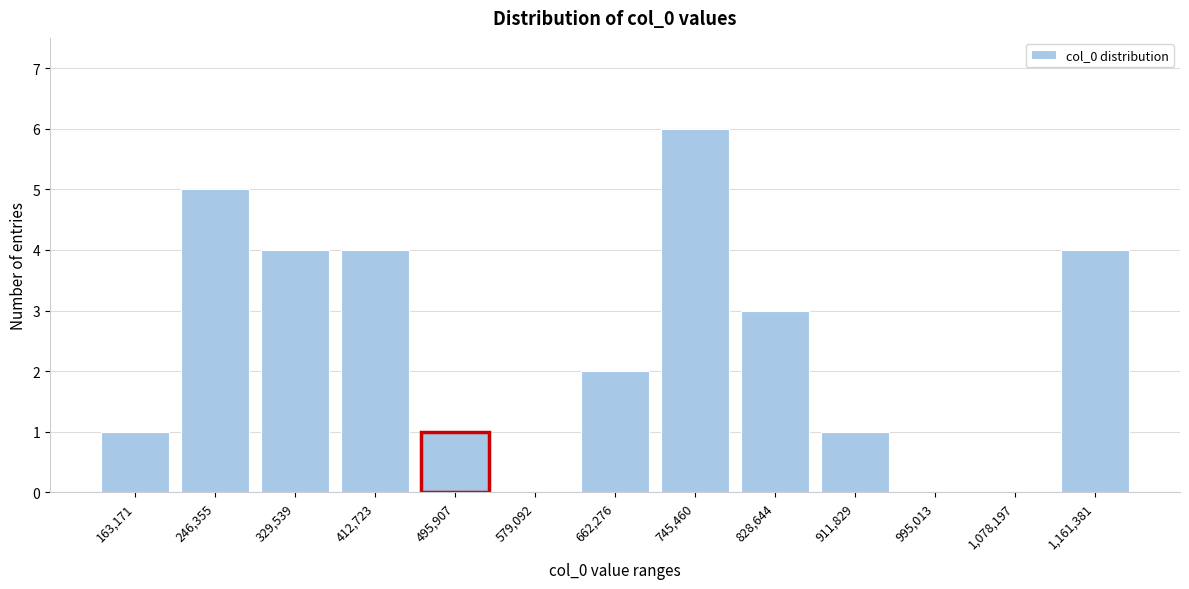

Reading left to right, list all the values displayed in this chart.

163,171=1	246,355=5	329,539=4	412,723=4	495,907=1	579,092=0	662,276=2	745,460=6	828,644=3	911,829=1	995,013=0	1,078,197=0	1,161,381=4